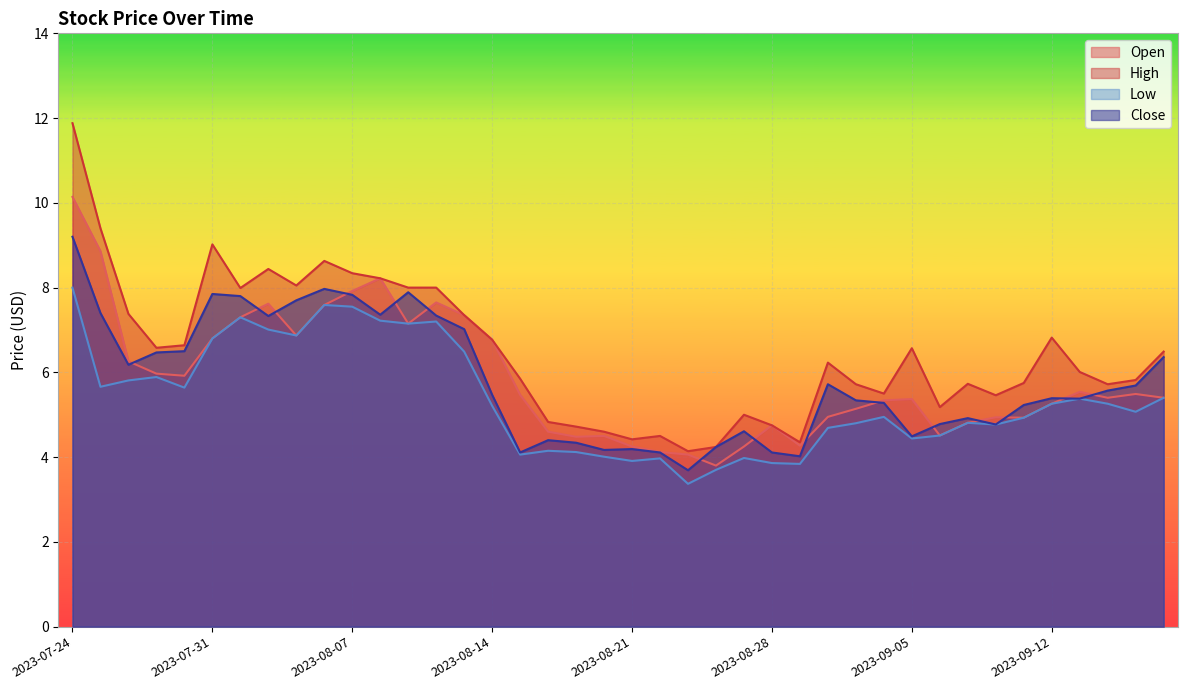

Which series has the largest total across all categories?

High